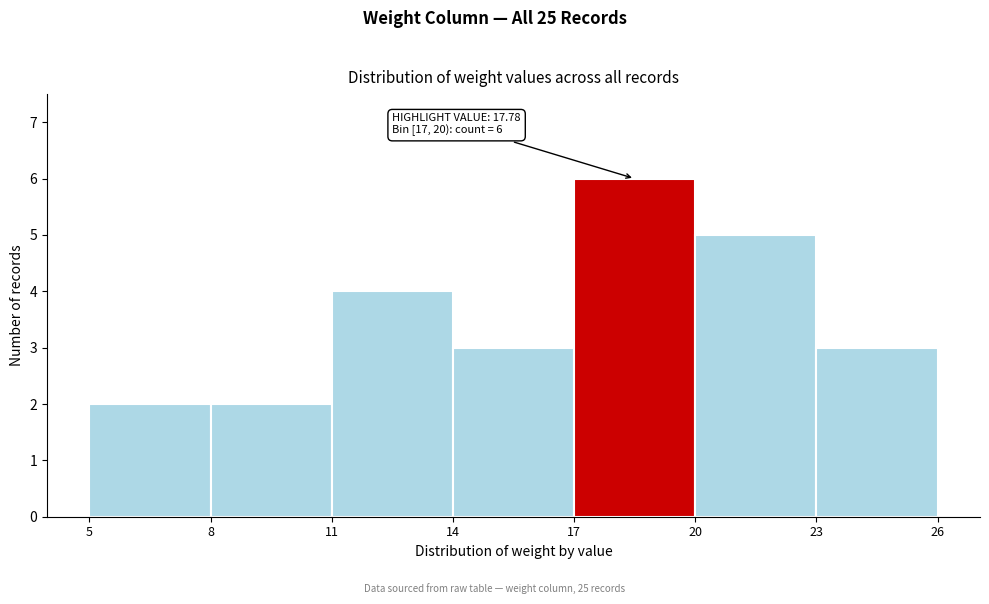

Which range on the x-axis has the tallest bar?

17 to 20